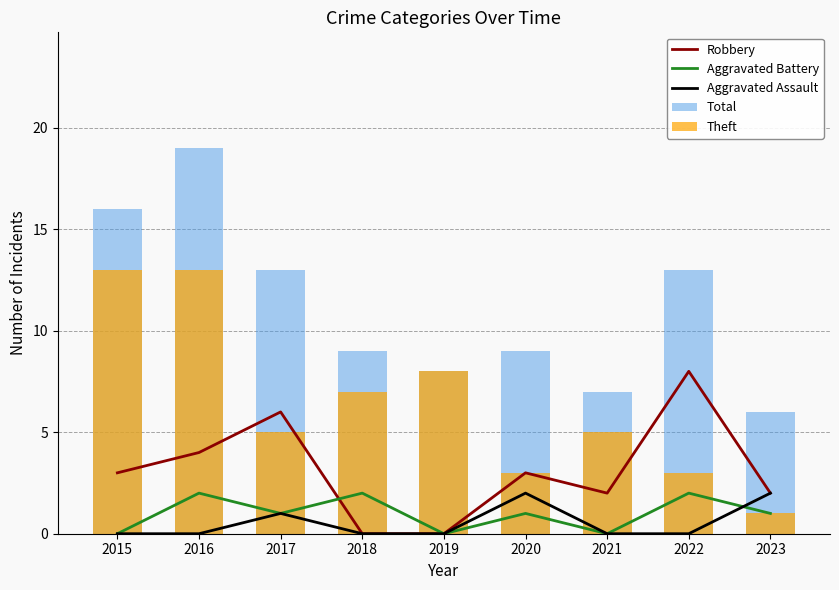

Reading left to right, transcribe all the data shown in this chart.

Robbery: 3	4	6	0	0	3	2	8	2
Aggravated Battery: 0	2	1	2	0	1	0	2	1
Aggravated Assault: 0	0	1	0	0	2	0	0	2
Total: 16	19	13	9	8	9	7	13	6
Theft: 13	13	5	7	8	3	5	3	1